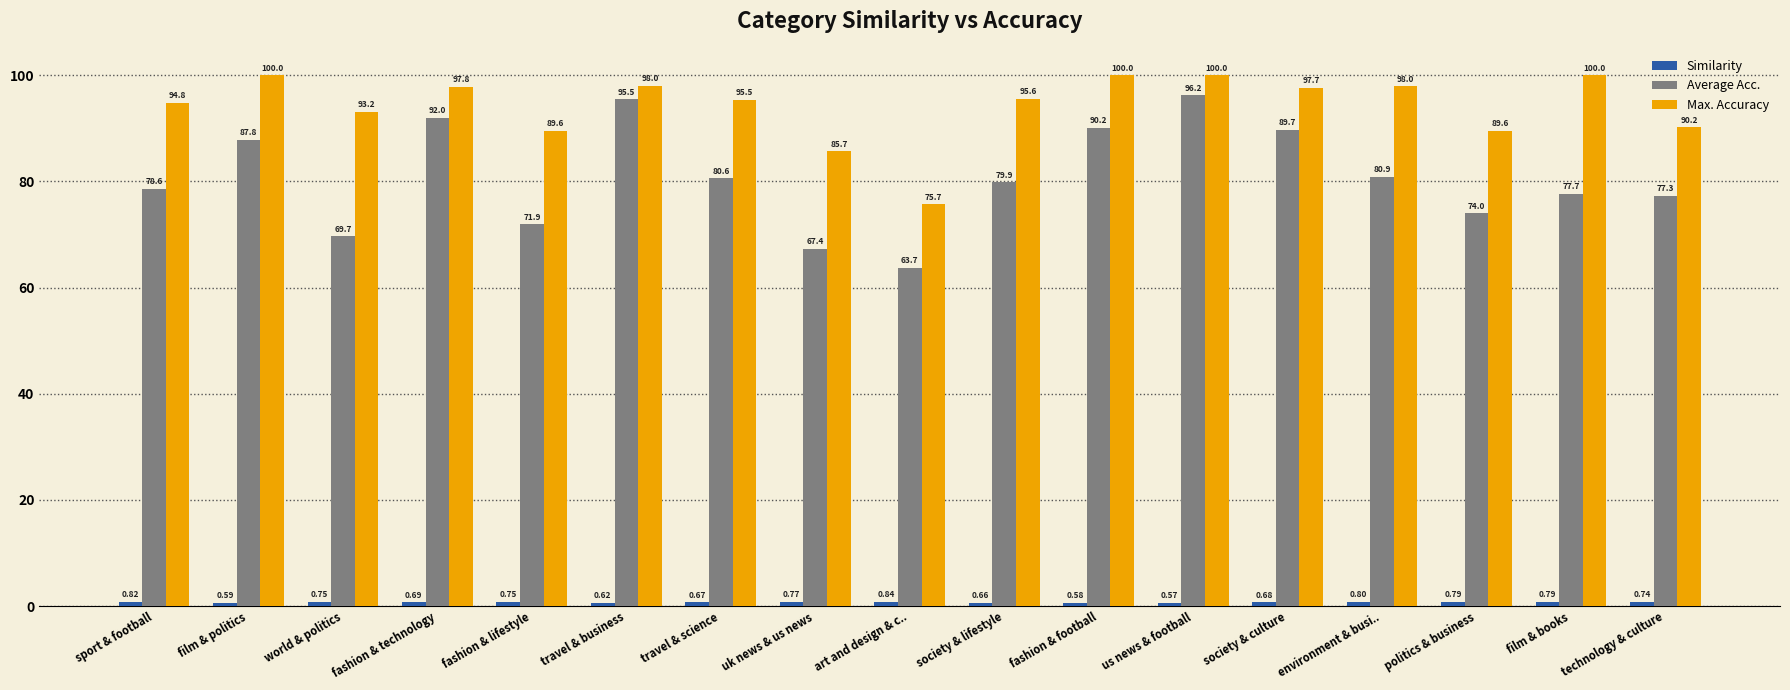

Which series changed the most between art and design & c.. and society & lifestyle?

Max. Accuracy